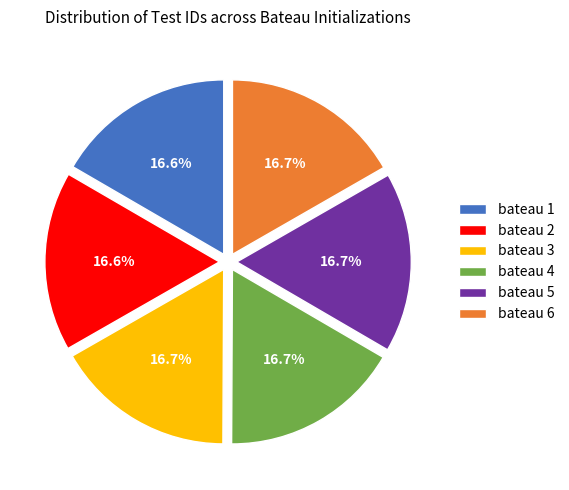

Does bateau 5 represent more than half of the total?

No